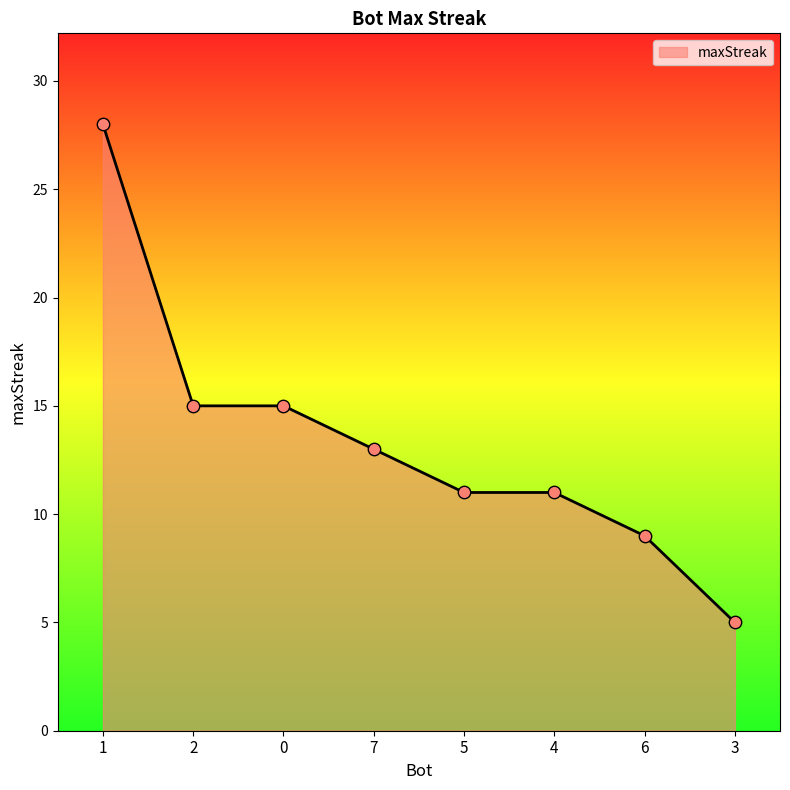

Which has a higher value, 1 or 4?

1